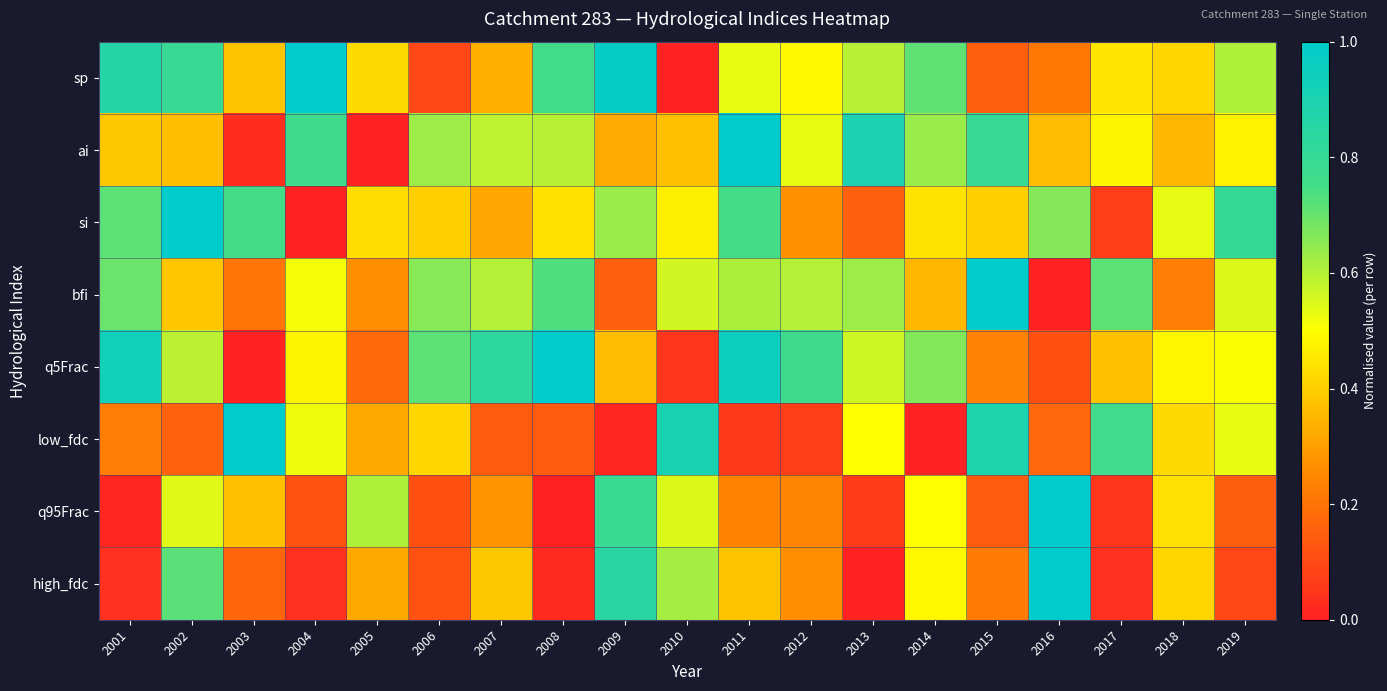

Reading left to right, transcribe all the data shown in this chart.

sp: 2001=0.9	2002=0.8	2003=0.4	2004=1.0	2005=0.4	2006=0.1	2007=0.3	2008=0.8	2009=1.0	2010=0.0	2011=0.5	2012=0.5	2013=0.6	2014=0.7	2015=0.1	2016=0.2	2017=0.4	2018=0.4	2019=0.6
ai: 2001=0.4	2002=0.4	2003=0.0	2004=0.8	2005=0.0	2006=0.6	2007=0.6	2008=0.6	2009=0.3	2010=0.4	2011=1.0	2012=0.5	2013=0.9	2014=0.6	2015=0.8	2016=0.4	2017=0.5	2018=0.3	2019=0.5
si: 2001=0.7	2002=1.0	2003=0.8	2004=0.0	2005=0.4	2006=0.4	2007=0.3	2008=0.4	2009=0.6	2010=0.5	2011=0.8	2012=0.3	2013=0.2	2014=0.4	2015=0.4	2016=0.7	2017=0.1	2018=0.5	2019=0.8
bfi: 2001=0.7	2002=0.4	2003=0.2	2004=0.5	2005=0.3	2006=0.7	2007=0.6	2008=0.7	2009=0.2	2010=0.6	2011=0.6	2012=0.6	2013=0.6	2014=0.3	2015=1.0	2016=0.0	2017=0.7	2018=0.2	2019=0.5
q5Frac: 2001=0.9	2002=0.6	2003=0.0	2004=0.5	2005=0.2	2006=0.7	2007=0.8	2008=1.0	2009=0.4	2010=0.1	2011=1.0	2012=0.8	2013=0.6	2014=0.7	2015=0.2	2016=0.1	2017=0.4	2018=0.5	2019=0.5
low_fdc: 2001=0.2	2002=0.2	2003=1.0	2004=0.5	2005=0.3	2006=0.4	2007=0.1	2008=0.1	2009=0.0	2010=0.9	2011=0.1	2012=0.1	2013=0.5	2014=0.0	2015=0.9	2016=0.2	2017=0.8	2018=0.4	2019=0.5
q95Frac: 2001=0.0	2002=0.5	2003=0.4	2004=0.1	2005=0.6	2006=0.1	2007=0.3	2008=0.0	2009=0.8	2010=0.5	2011=0.2	2012=0.2	2013=0.1	2014=0.5	2015=0.1	2016=1.0	2017=0.1	2018=0.4	2019=0.1
high_fdc: 2001=0.0	2002=0.7	2003=0.2	2004=0.0	2005=0.3	2006=0.1	2007=0.4	2008=0.0	2009=0.8	2010=0.6	2011=0.4	2012=0.3	2013=0.0	2014=0.5	2015=0.2	2016=1.0	2017=0.0	2018=0.4	2019=0.1